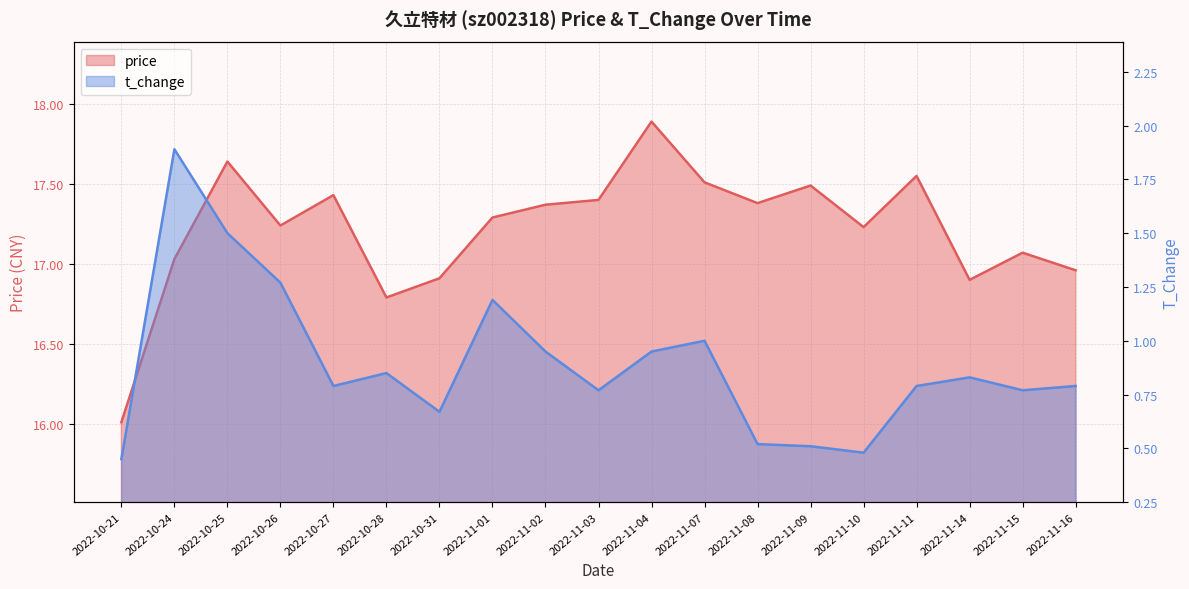

How many lines are shown in the chart?

2